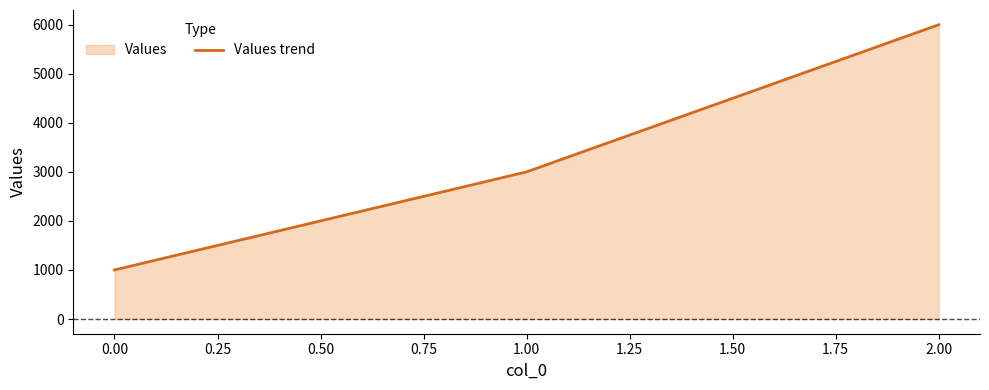

What is the difference between the second highest and minimum values?

2000